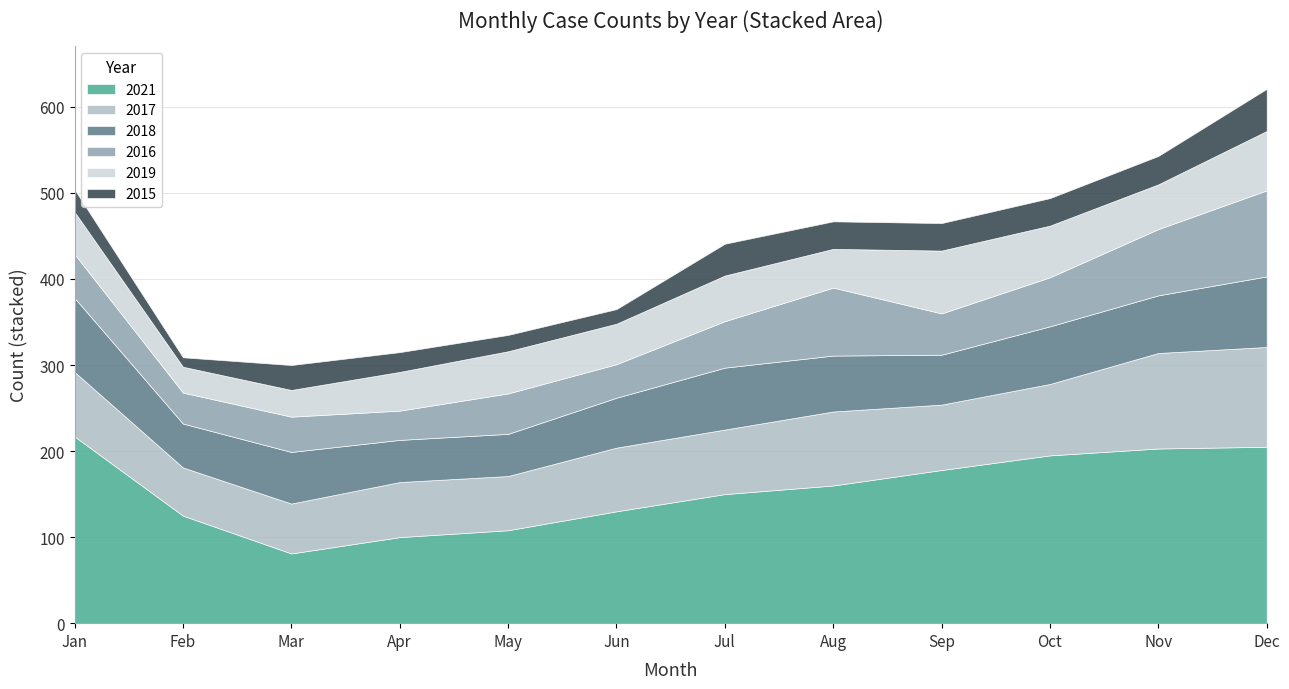

What is the difference between the 2021 values at December and January?

12